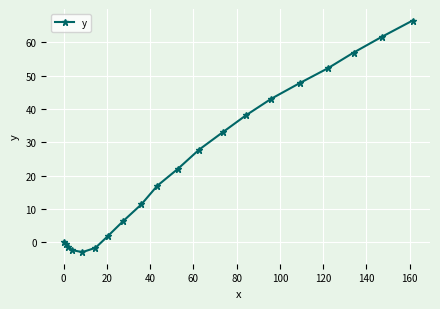

What is the minimum value shown in the chart?

-2.9